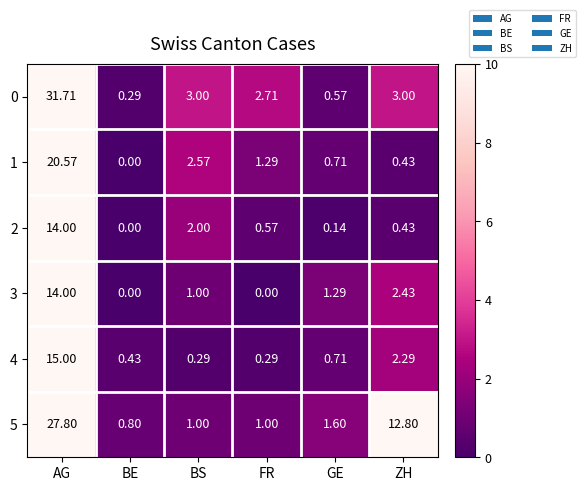

At which category is the sum across all series the highest?

AG